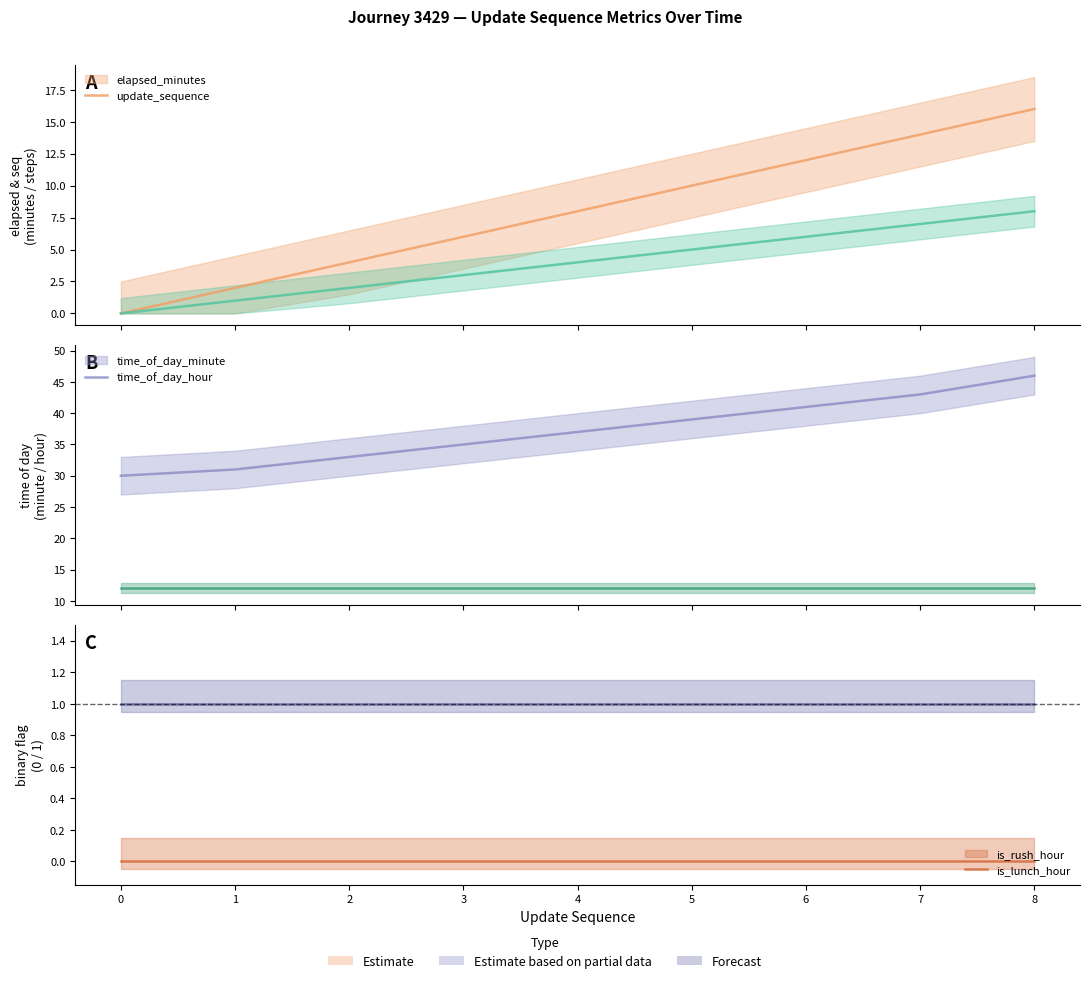

Reading left to right, extract all data points from this chart.

update_sequence: 0=0	1=2	2=4	3=6	4=8	5=10	6=12	7=14	8=16
elapsed_minutes: 0=0	1=1	2=2	3=3	4=4	5=5	6=6	7=7	8=8
time_of_day_minute: 0=30	1=31	2=33	3=35	4=37	5=39	6=41	7=43	8=46